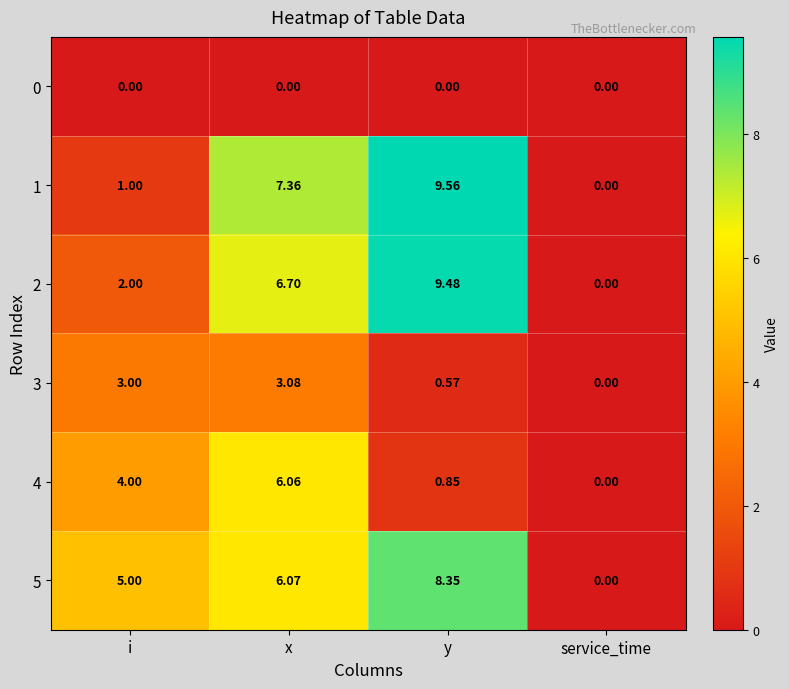

Is the value of 0 at service_time greater than the value of 1 at x?

No